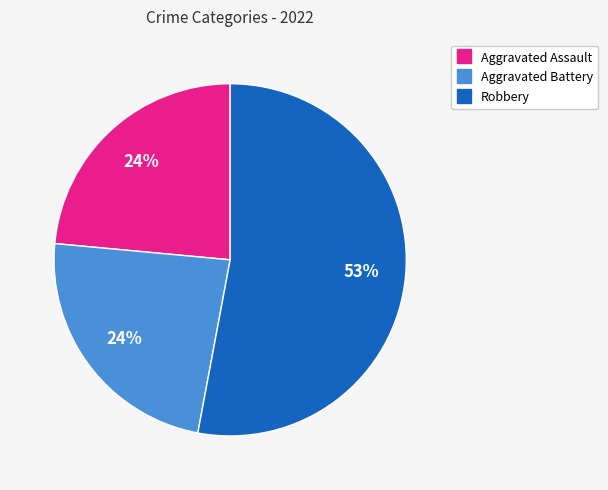

Is there any slice that represents more than half of the pie?

Yes